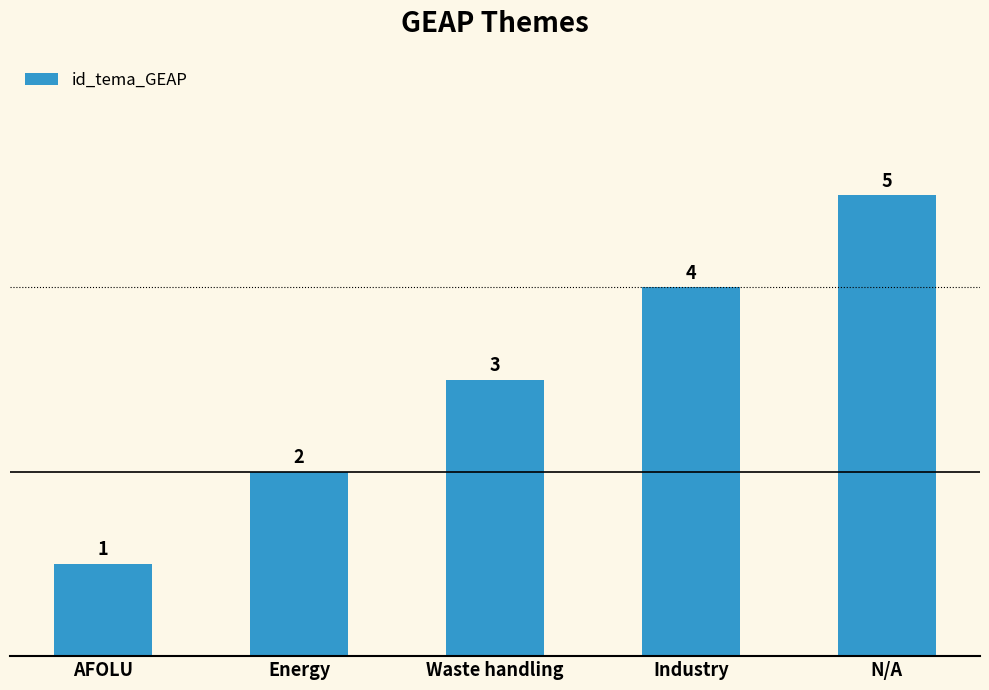

Approximately how many times larger is the value at Energy compared to Waste handling?

0.7